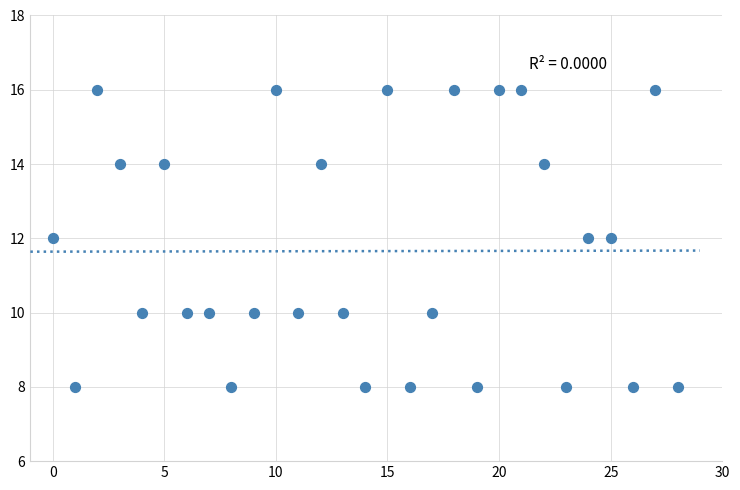

What is the range of Y values (max minus min)?

8